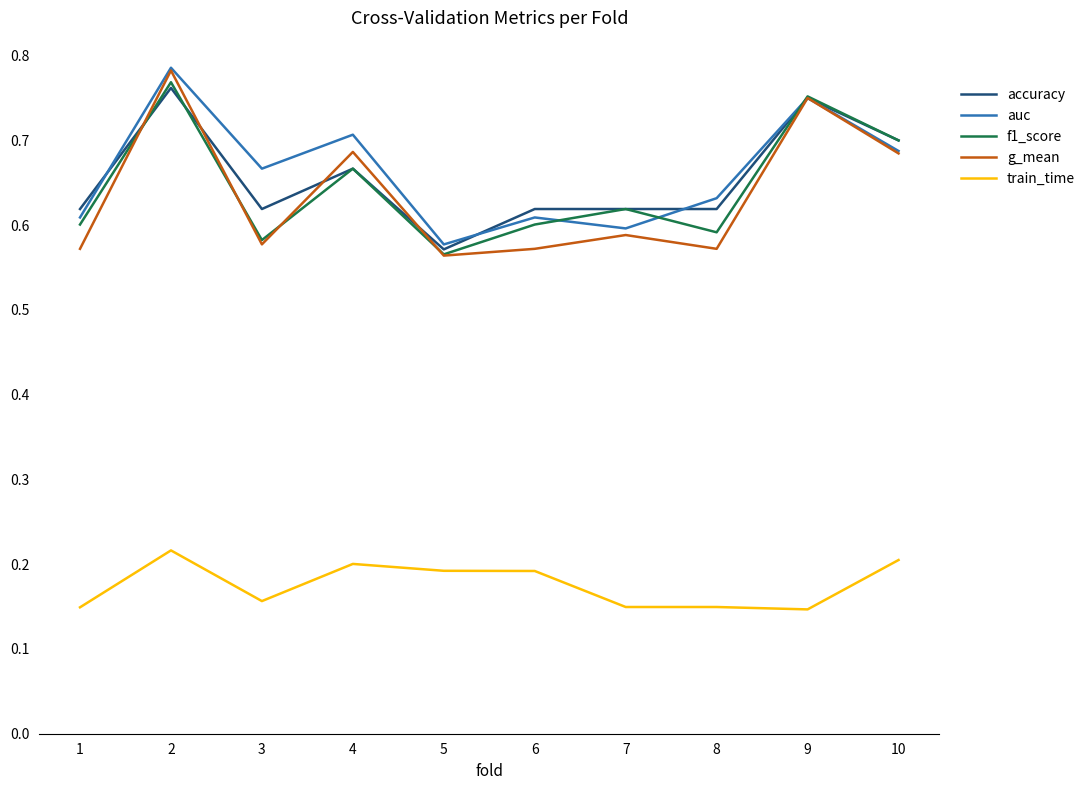

At which category is the sum across all series the highest?

2